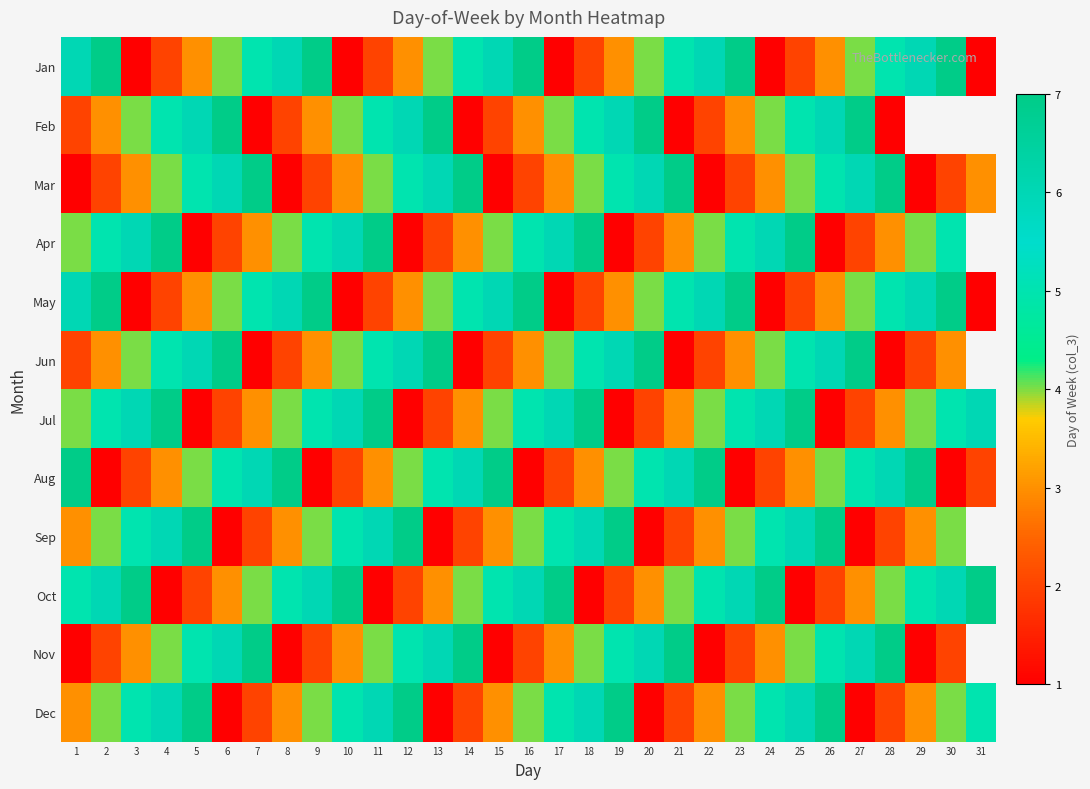

Rank the series at 19 from lowest to highest value.

Apr, Jul, Oct, Jan, May, Aug, Mar, Nov, Feb, Jun, Sep, Dec